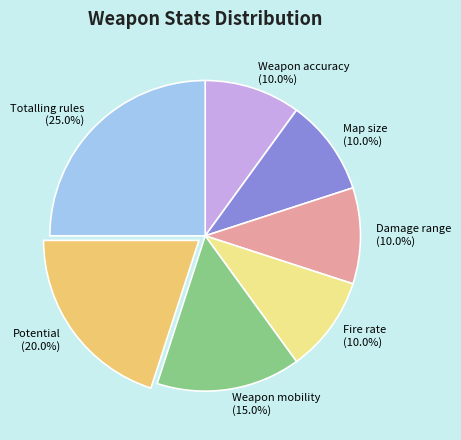

To the nearest percent, what is the difference between the Weapon mobility and Fire rate slice percentages?

5%